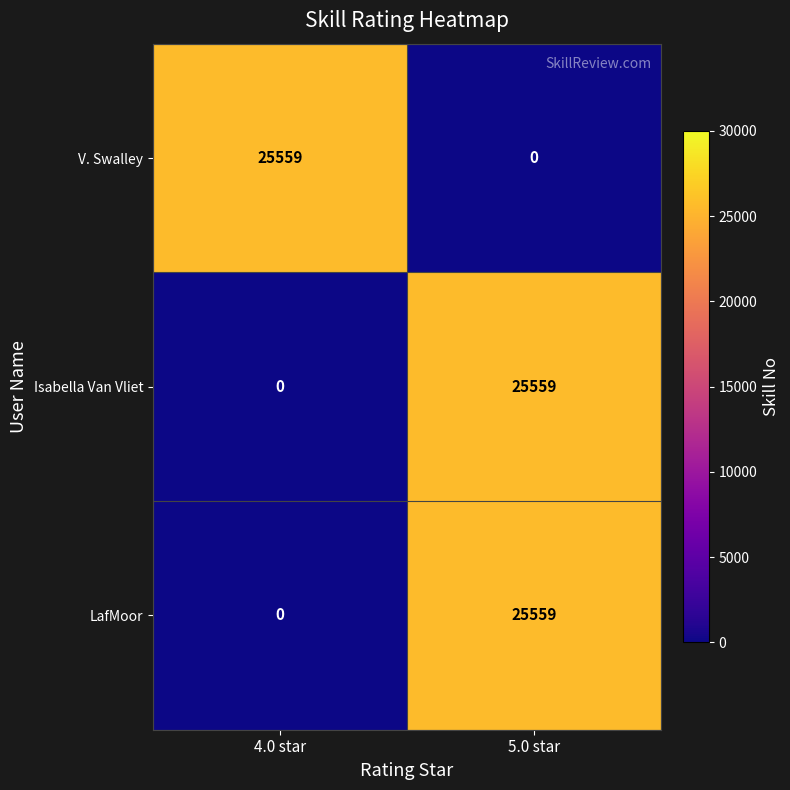

At how many categories does at least one series exceed 16077?

2